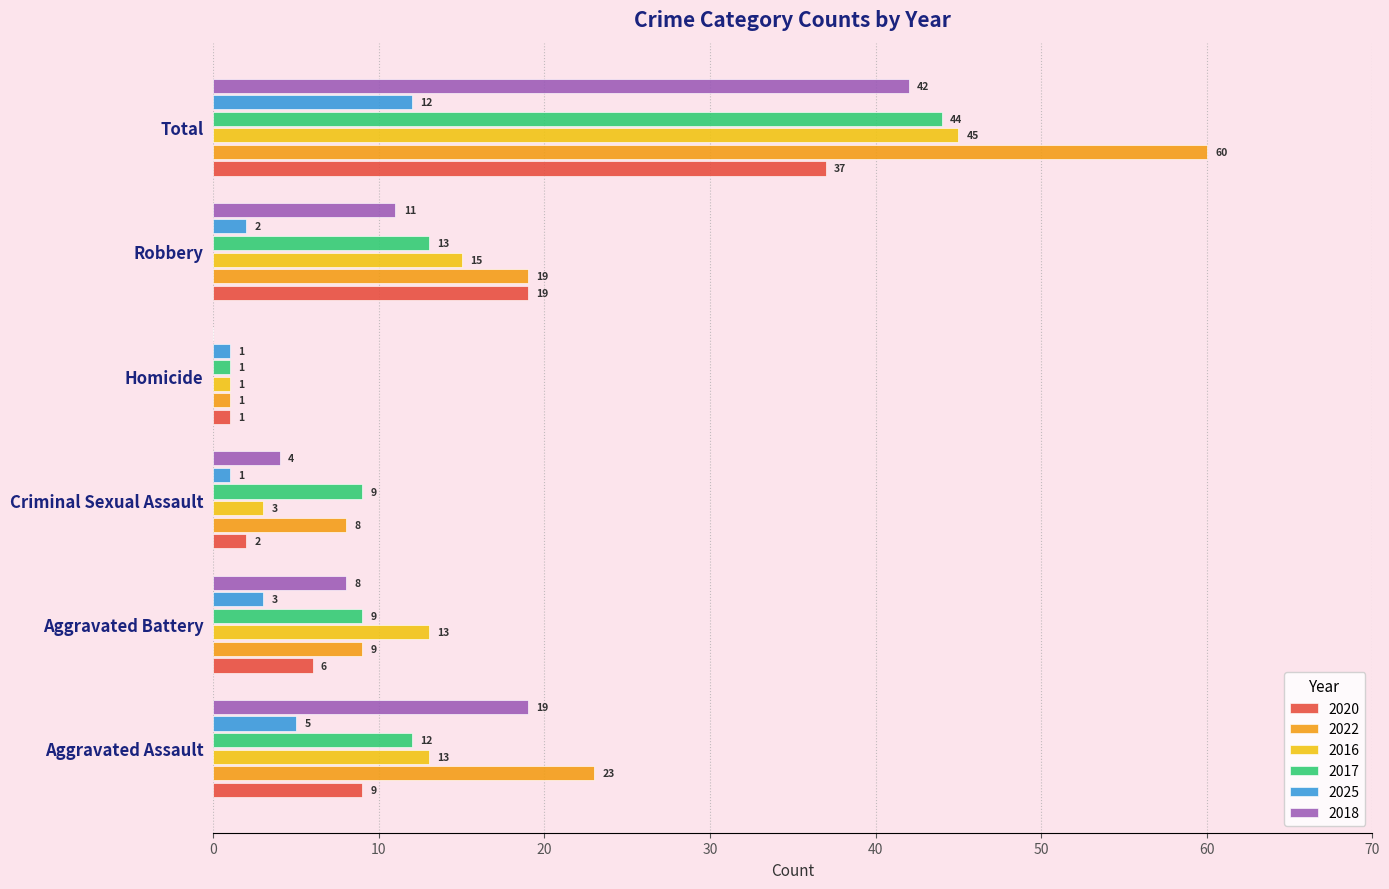

Which series has the largest total across all categories?

2022